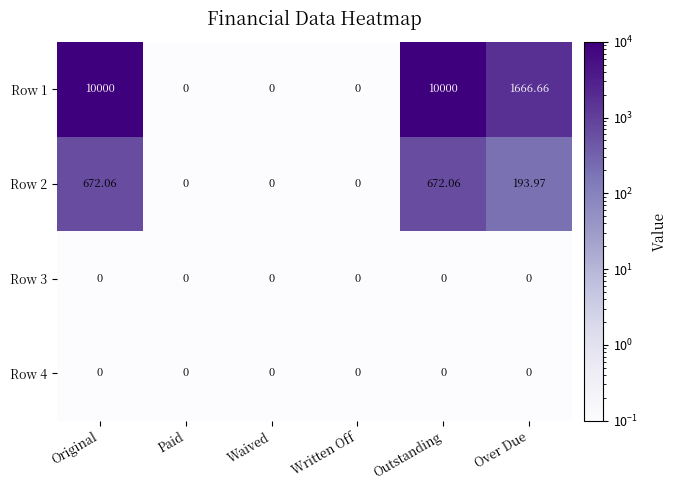

What is the total value across all series at Waived?

0.0